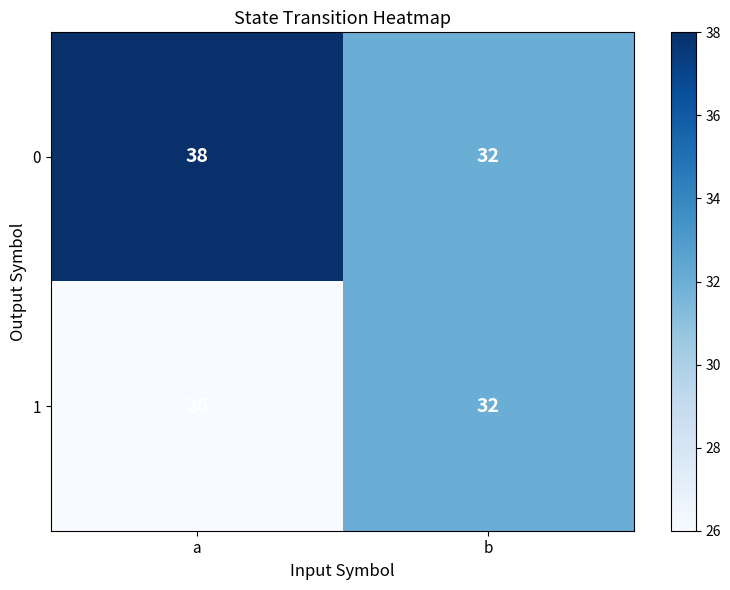

What is the difference between the highest and lowest values at a?

12